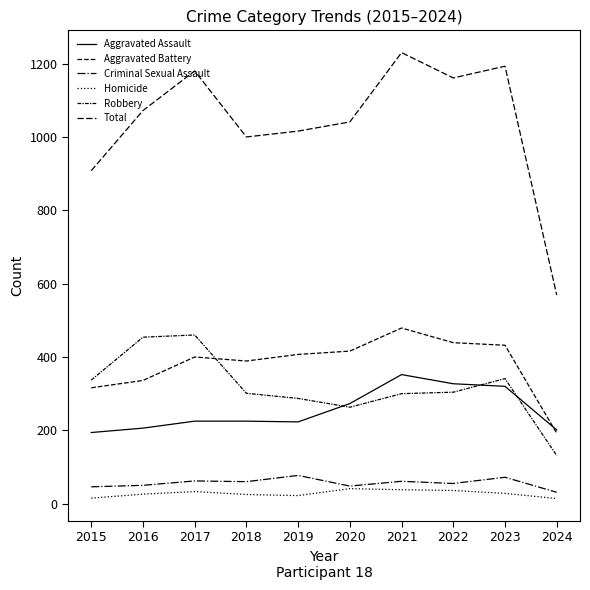

Is this an area chart (filled region under the line)?

No